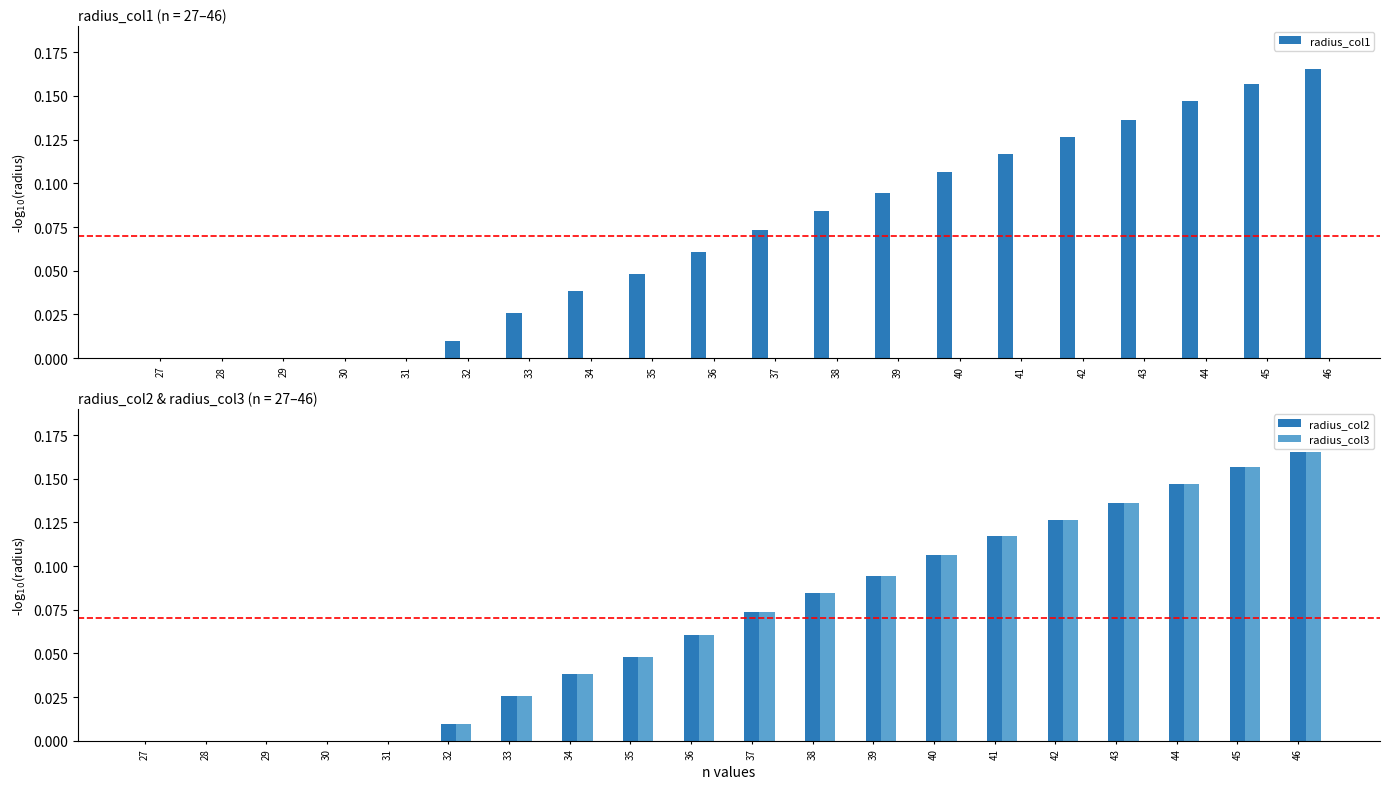

Reading left to right, transcribe all the data shown in this chart.

radius_col1: 27=-0.1	28=-0.0	29=-0.0	30=-0.0	31=-0.0	32=0.0	33=0.0	34=0.0	35=0.0	36=0.1	37=0.1	38=0.1	39=0.1	40=0.1	41=0.1	42=0.1	43=0.1	44=0.1	45=0.2	46=0.2
radius_col2: 27=-0.1	28=-0.0	29=-0.0	30=-0.0	31=-0.0	32=0.0	33=0.0	34=0.0	35=0.0	36=0.1	37=0.1	38=0.1	39=0.1	40=0.1	41=0.1	42=0.1	43=0.1	44=0.1	45=0.2	46=0.2
radius_col3: 27=-0.1	28=-0.0	29=-0.0	30=-0.0	31=-0.0	32=0.0	33=0.0	34=0.0	35=0.0	36=0.1	37=0.1	38=0.1	39=0.1	40=0.1	41=0.1	42=0.1	43=0.1	44=0.1	45=0.2	46=0.2